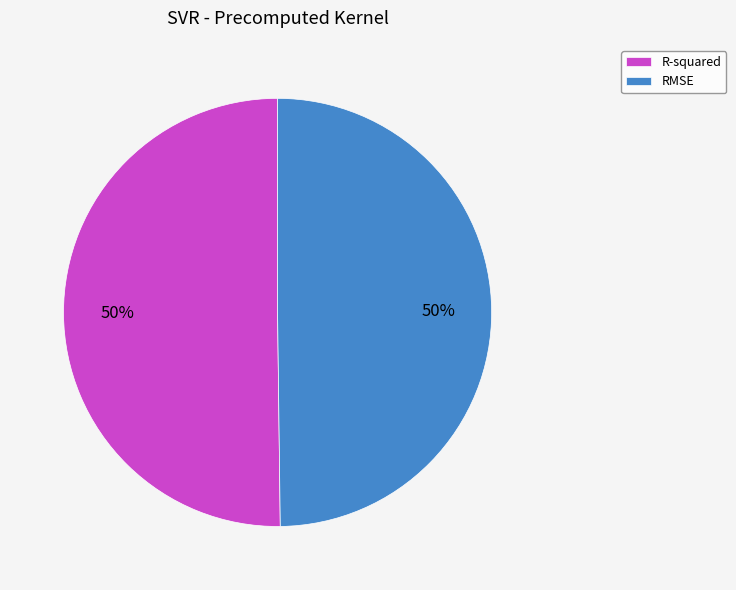

To the nearest percent, what portion does RMSE represent?

50%